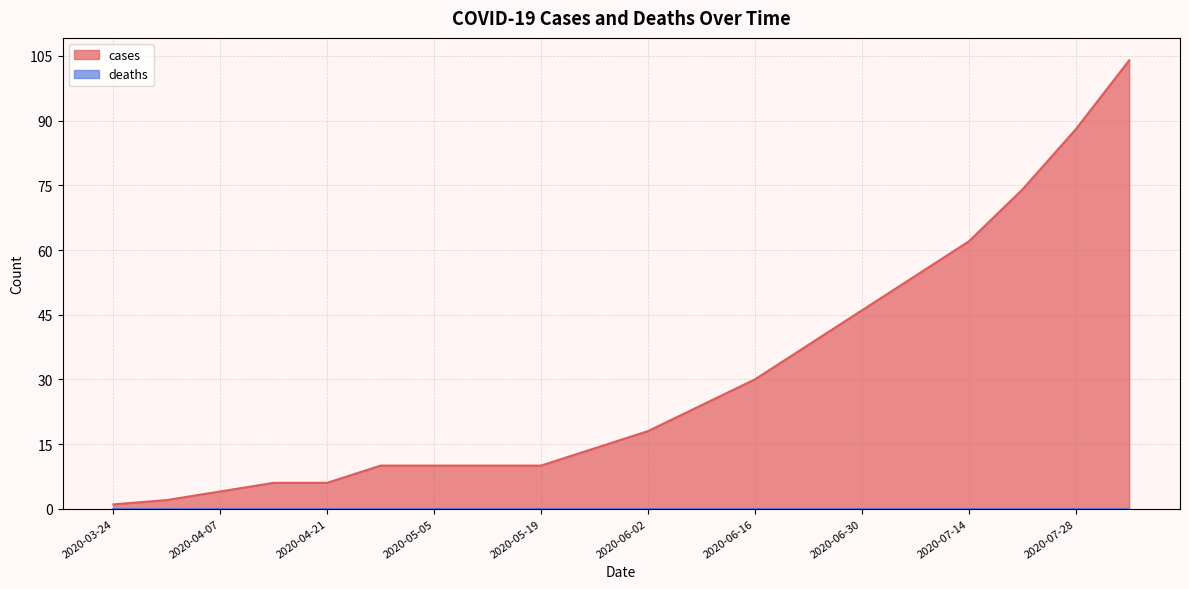

True or false: there are more than 1 points higher than both neighbors.

False